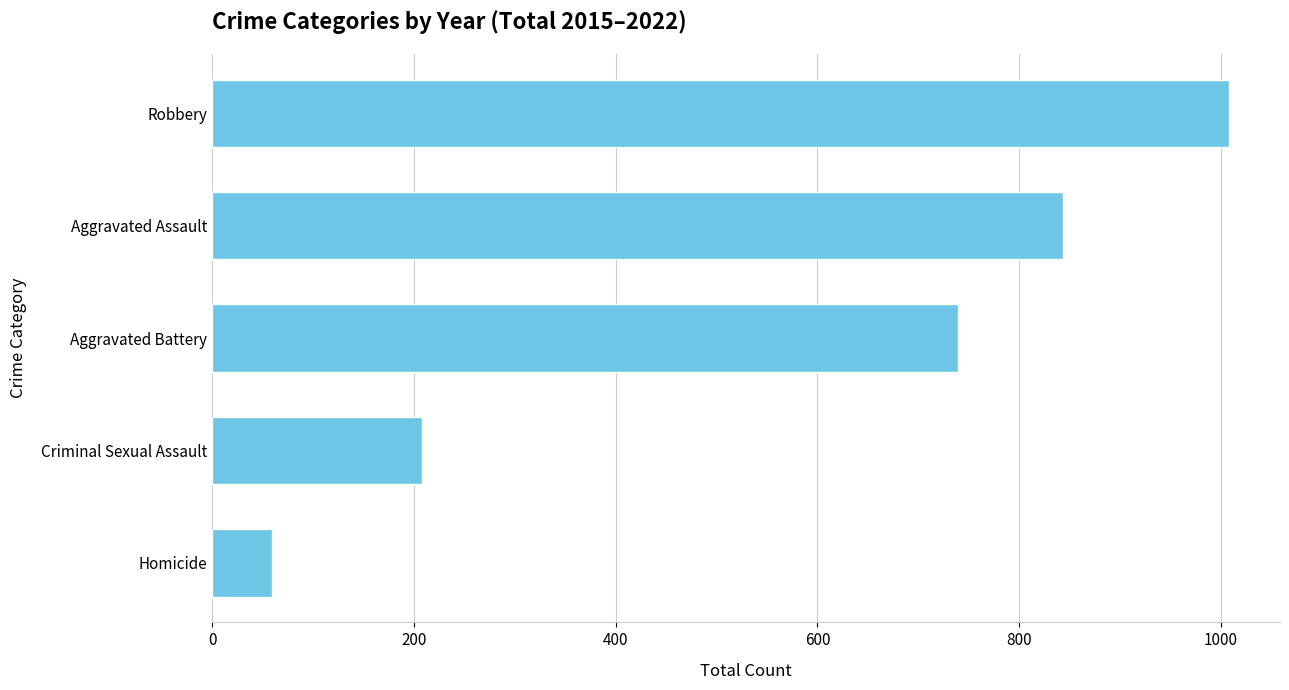

What is the minimum value shown in the chart?

59